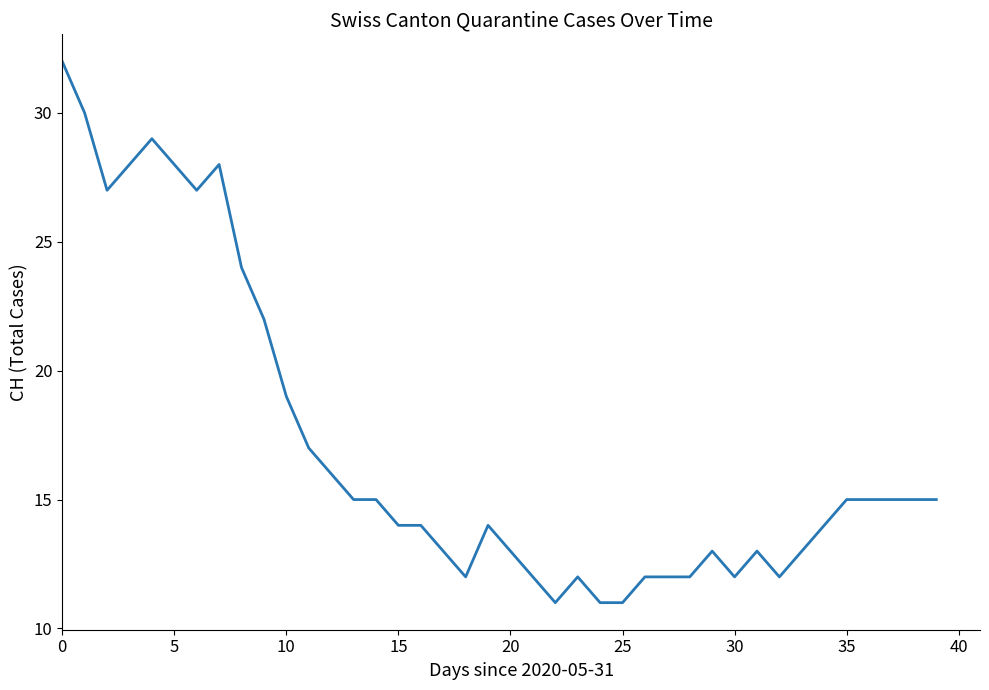

What is the minimum value shown in the chart?

11